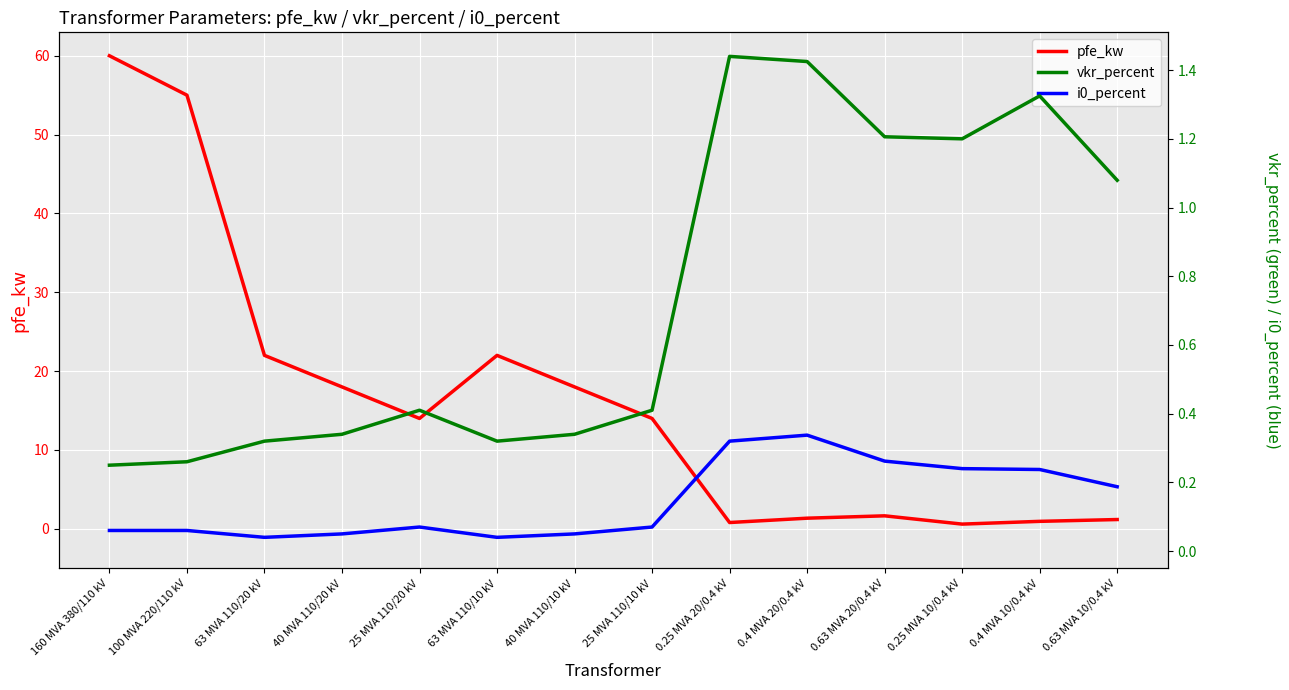

Where is the first local minimum for vkr_percent?

63 MVA 110/10 kV